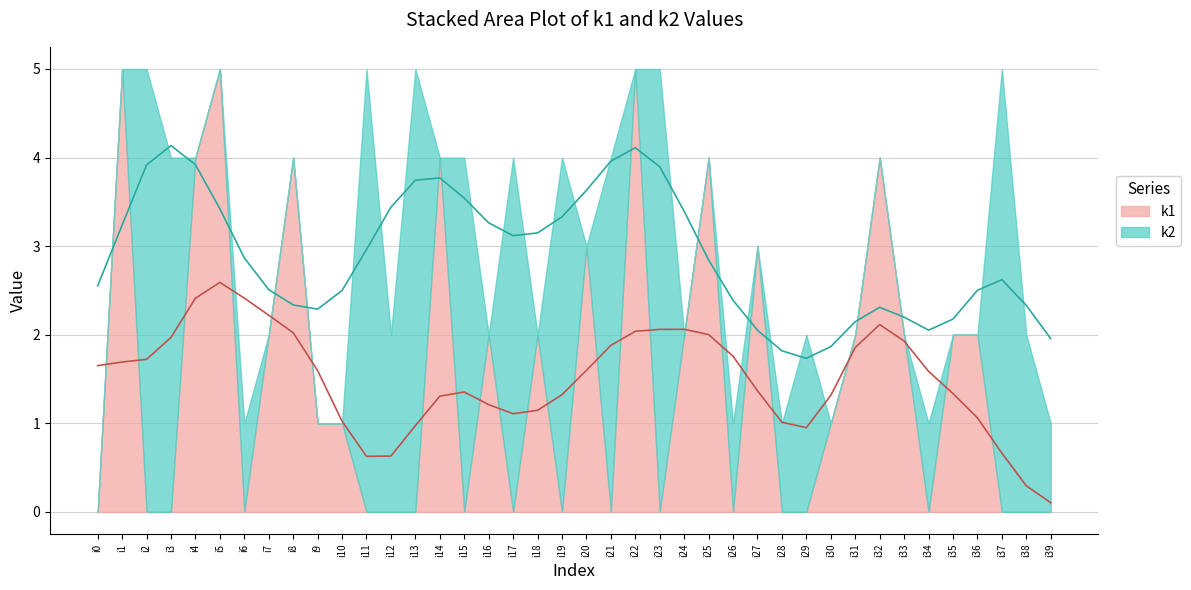

Which series ends up on top after the final intersection of k1 and k2?

k2